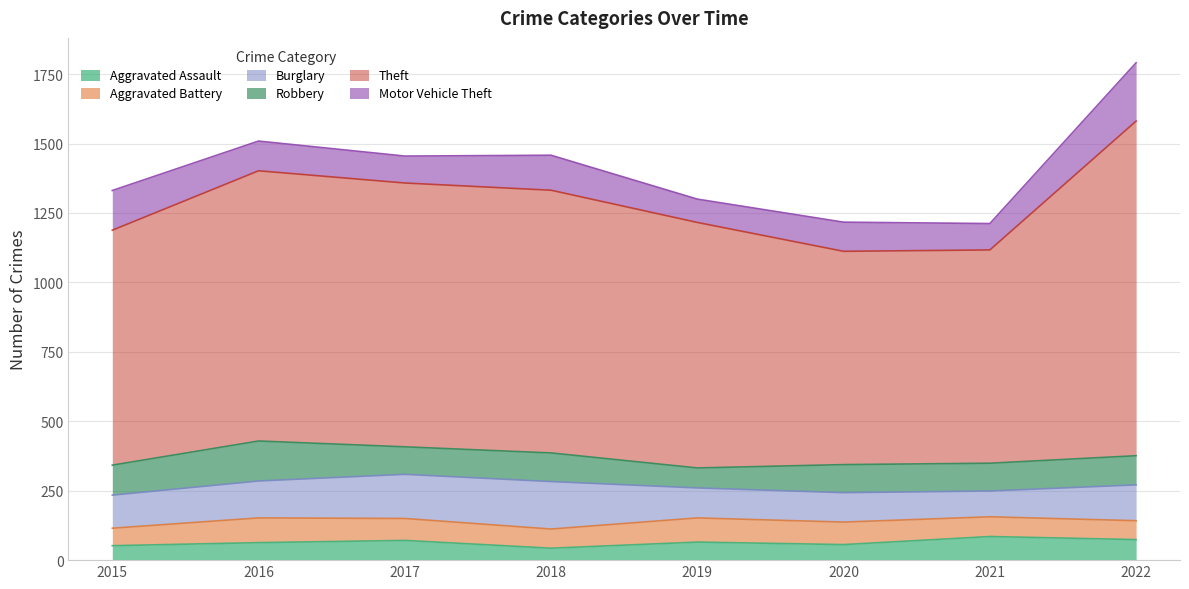

Reading right to left, list all the values displayed in this chart.

Aggravated Assault: 2022=74	2021=85	2020=56	2019=65	2018=43	2017=71	2016=63	2015=52
Aggravated Battery: 2022=68	2021=71	2020=81	2019=87	2018=69	2017=79	2016=89	2015=63
Burglary: 2022=129	2021=93	2020=106	2019=108	2018=171	2017=159	2016=133	2015=119
Robbery: 2022=105	2021=100	2020=101	2019=72	2018=103	2017=99	2016=144	2015=108
Theft: 2022=1205	2021=768	2020=768	2019=884	2018=946	2017=950	2016=973	2015=846
Motor Vehicle Theft: 2022=210	2021=95	2020=105	2019=84	2018=126	2017=97	2016=107	2015=143